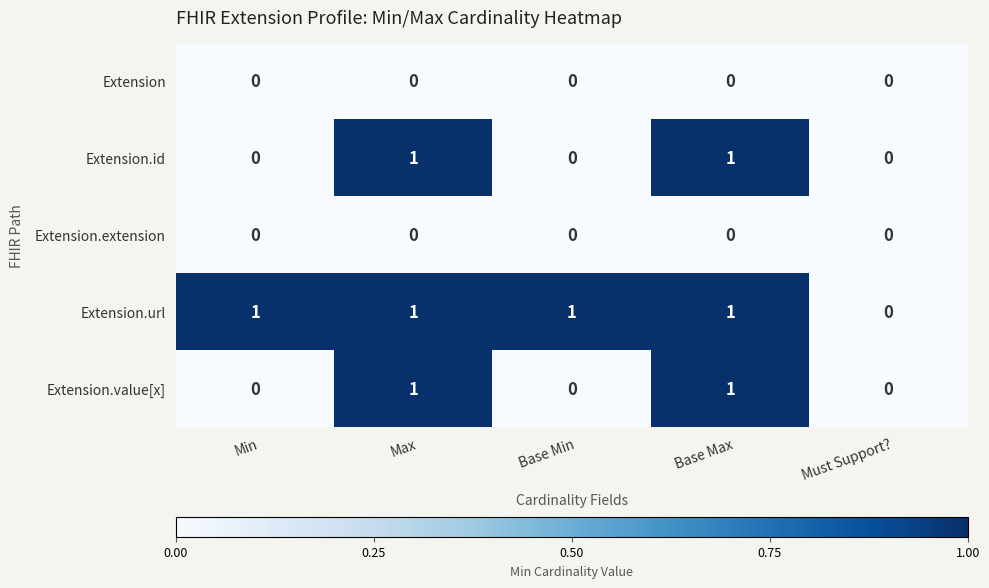

Which category has the lowest value in the Extension.url series?

Must Support?